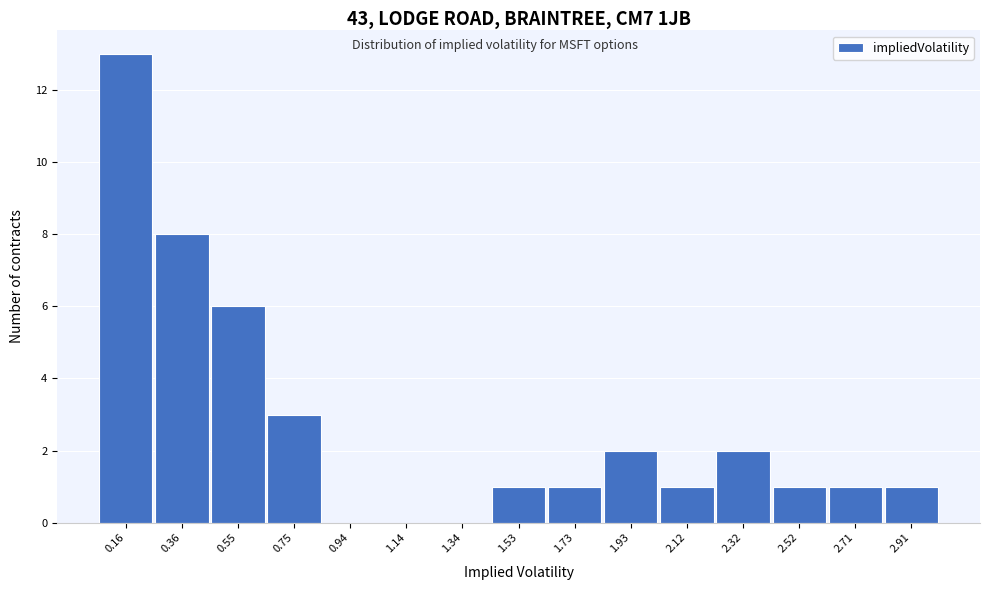

Reading left to right, extract all data points from this chart.

0.16=13	0.36=8	0.55=6	0.75=3	0.94=0	1.14=0	1.34=0	1.53=1	1.73=1	1.93=2	2.12=1	2.32=2	2.52=1	2.71=1	2.91=1